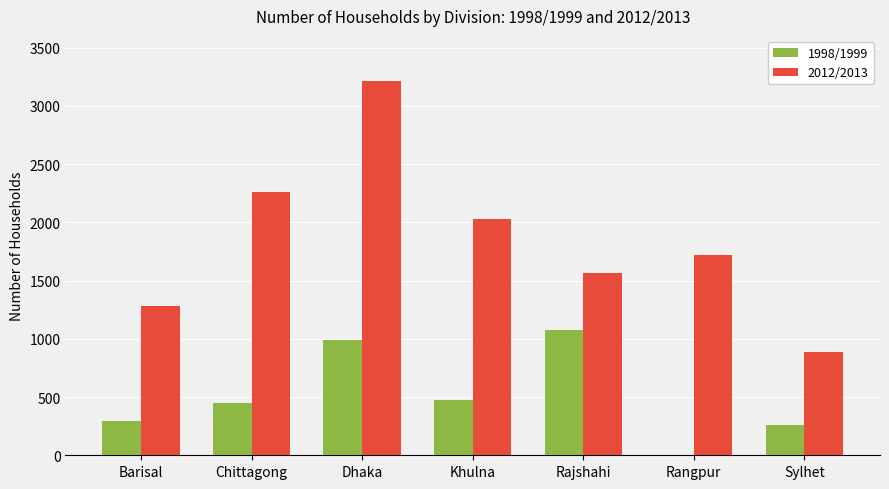

At which label is 2012/2013 closest to 2049?

Khulna